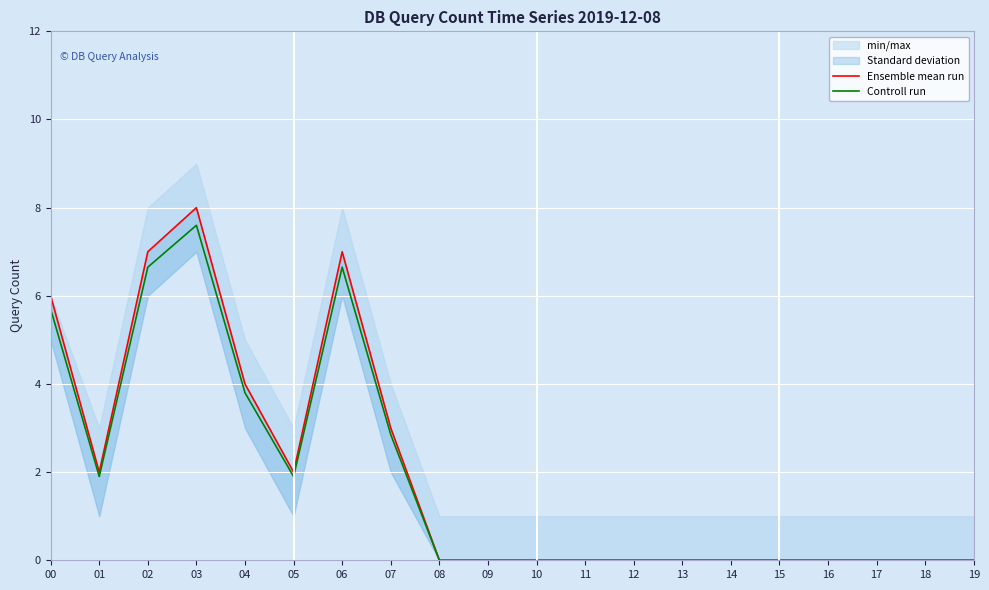

What is the difference between the maximum and second lowest values in the Controll run series?

7.6